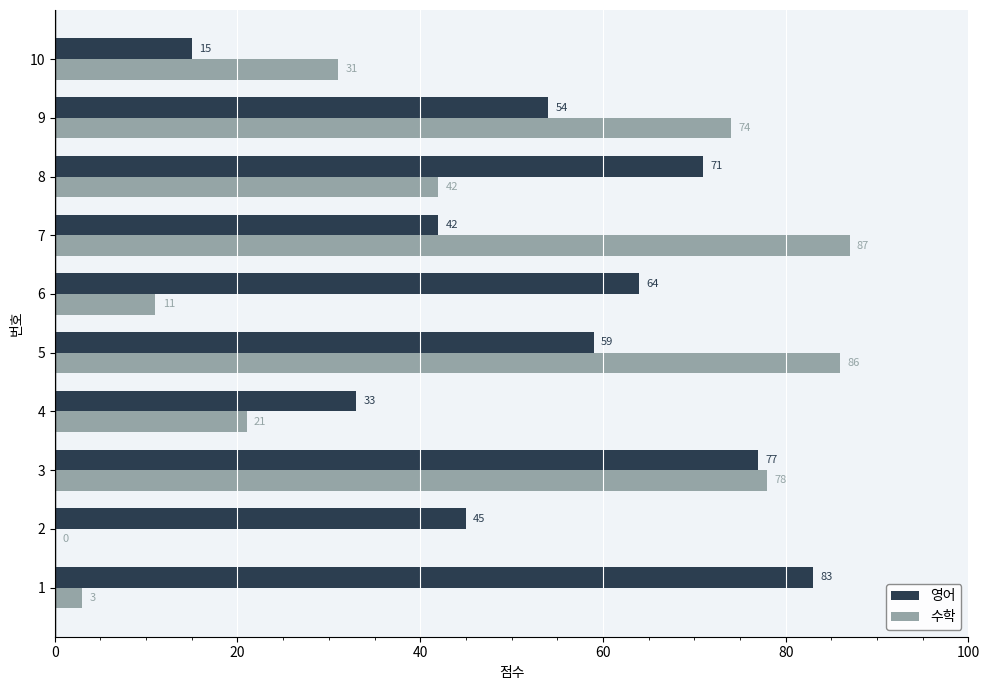

The value of 수학 at 7 is 138. True or false?

False